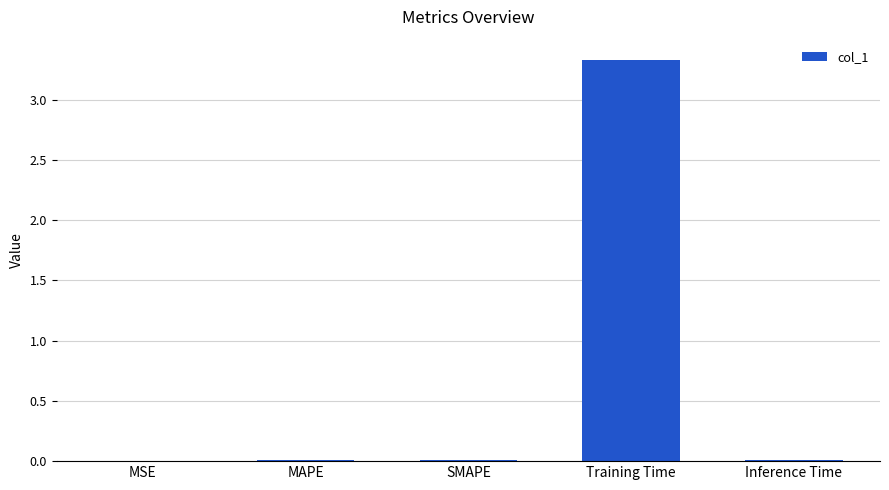

The chart shows a value of 0.0 at MAPE. True or false?

True